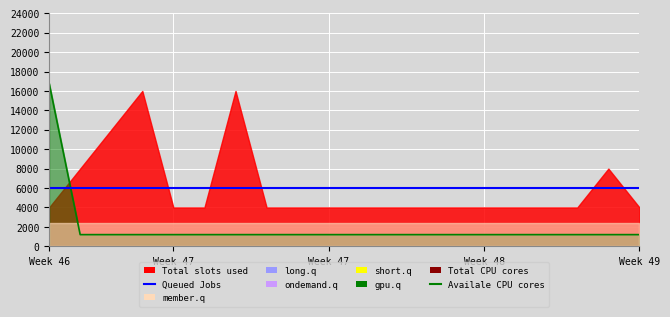

True or false: Queued Jobs and Availale CPU cores_line cross at least once.

True